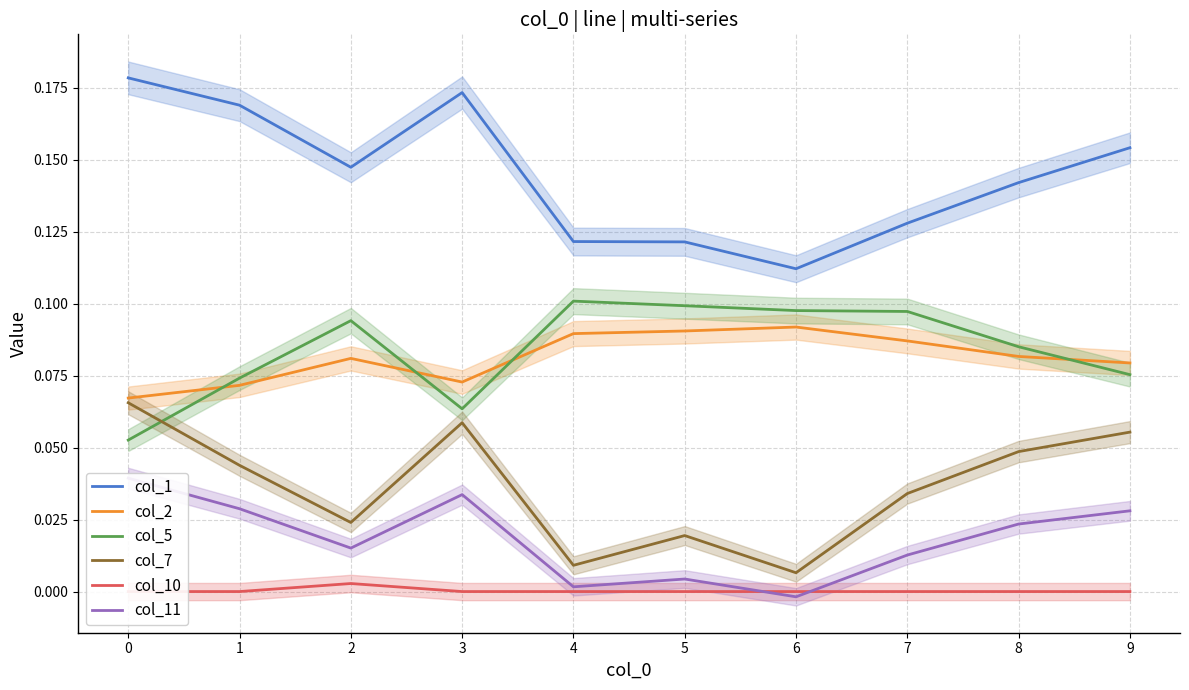

At which category does col_10 reach its first local peak?

2